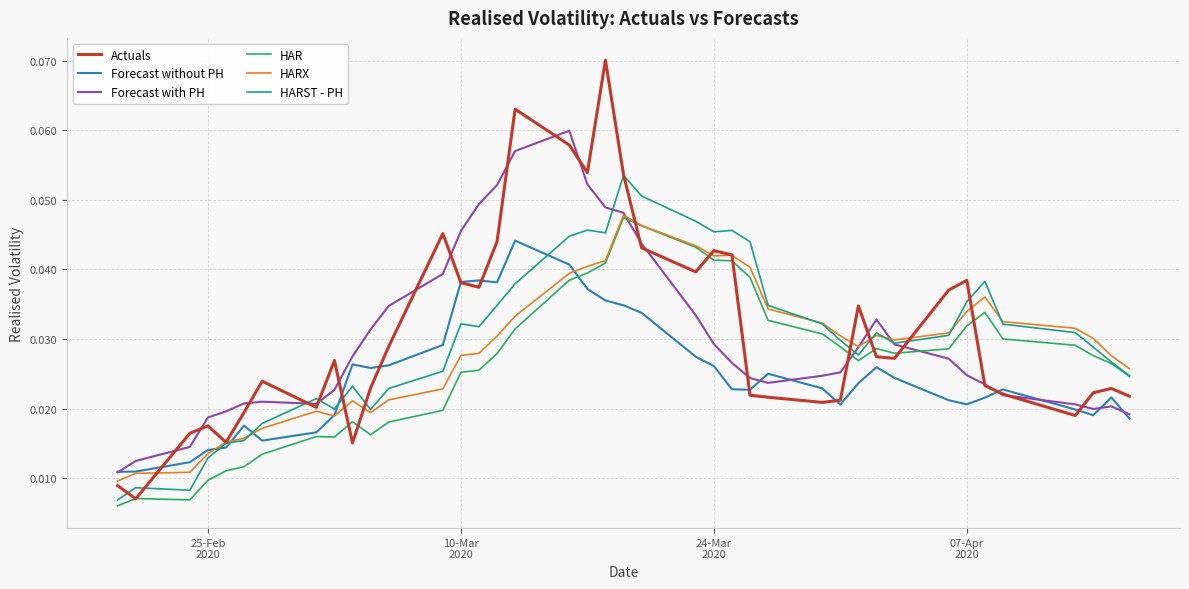

What are all the series names shown in the legend?

Actuals, Forecast without PH, Forecast with PH, HAR, HARX, HARST - PH